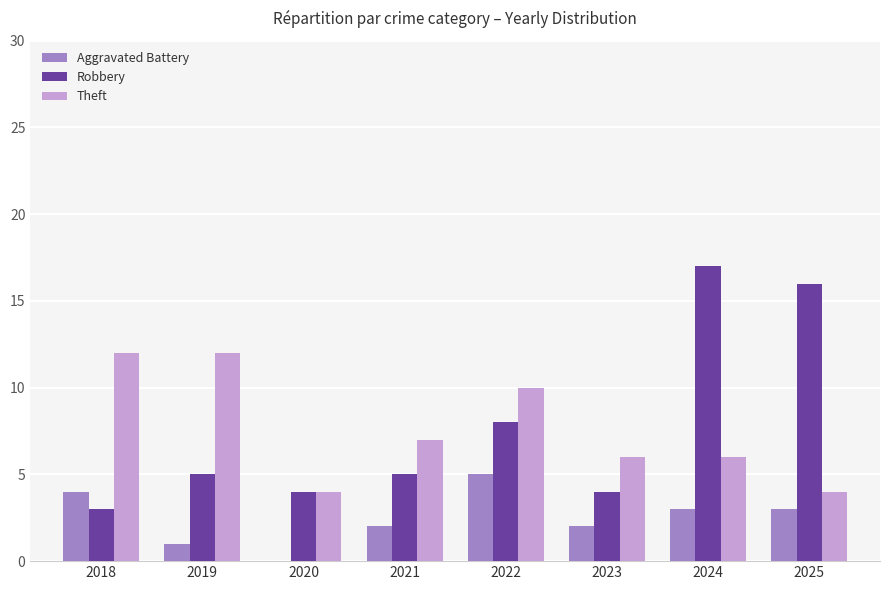

What is the approximate value of Aggravated Battery at 2022?

5